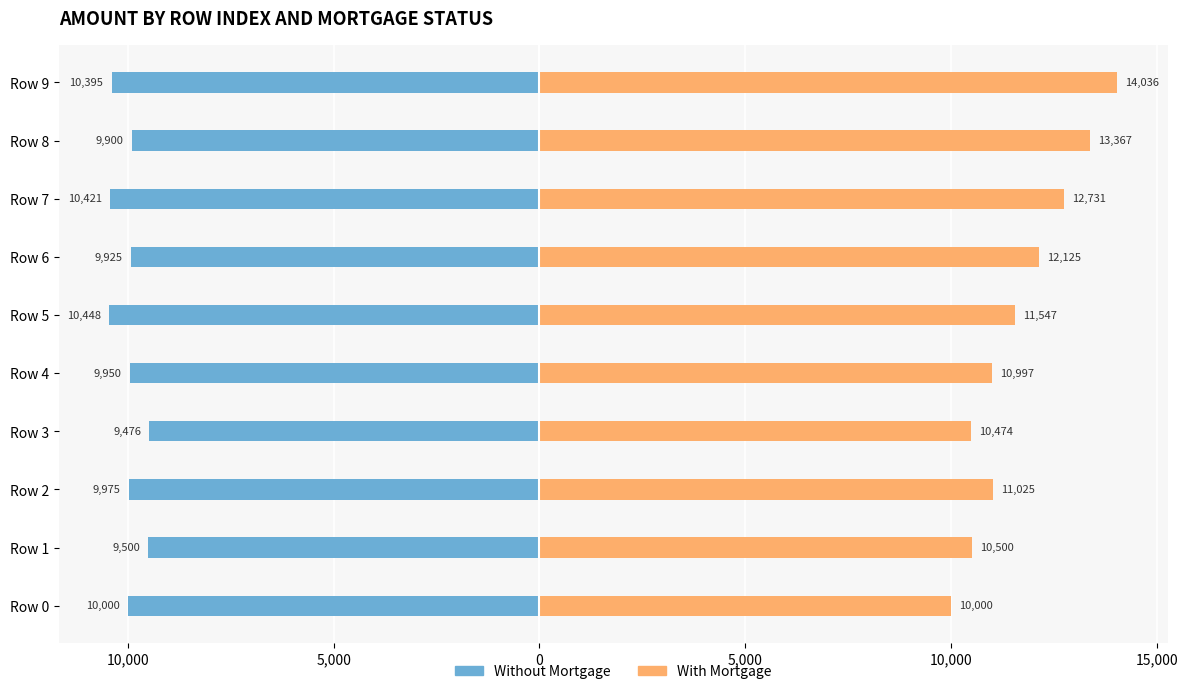

How many bars are there in each group?

2